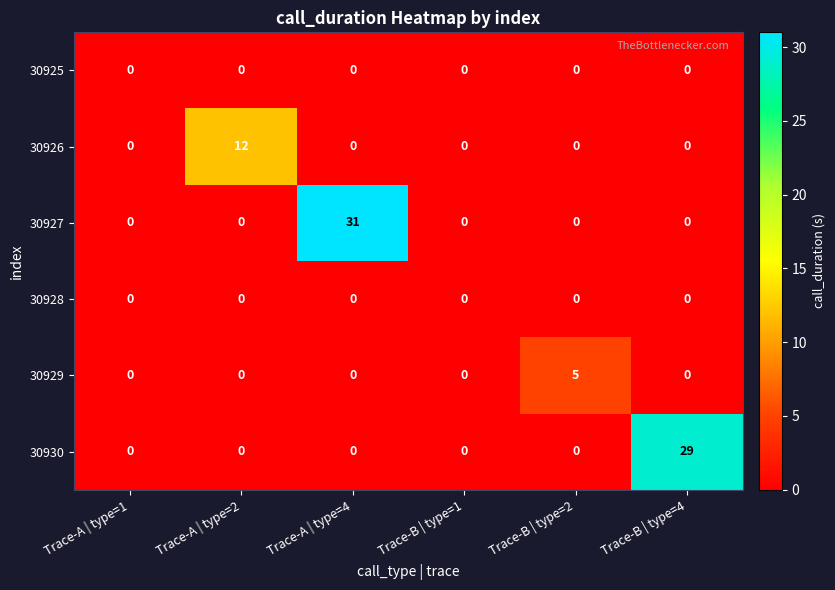

How many series are shown in this chart?

6